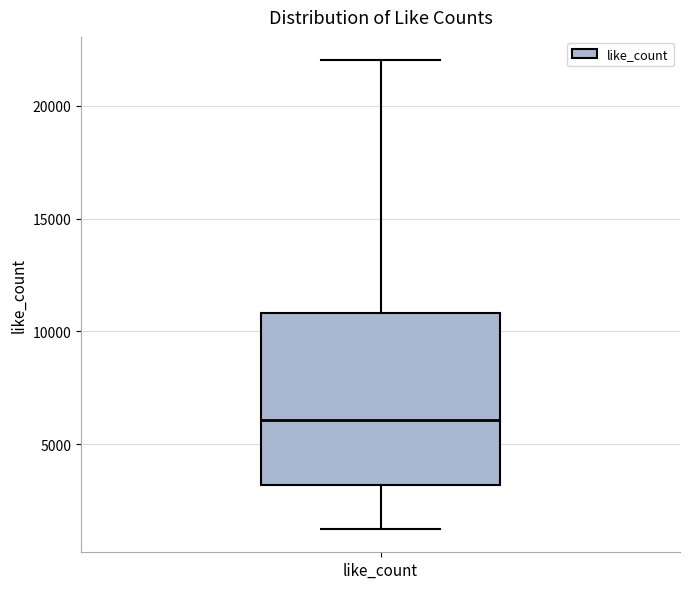

Read this box plot against the y-axis: the position of the median line, the range covered by the box, and the ends of both whiskers. The values are not printed on the chart, so give them approximately, as read against the axis.

median 6000, box 3000 to 11000, whiskers 1500 to 22000